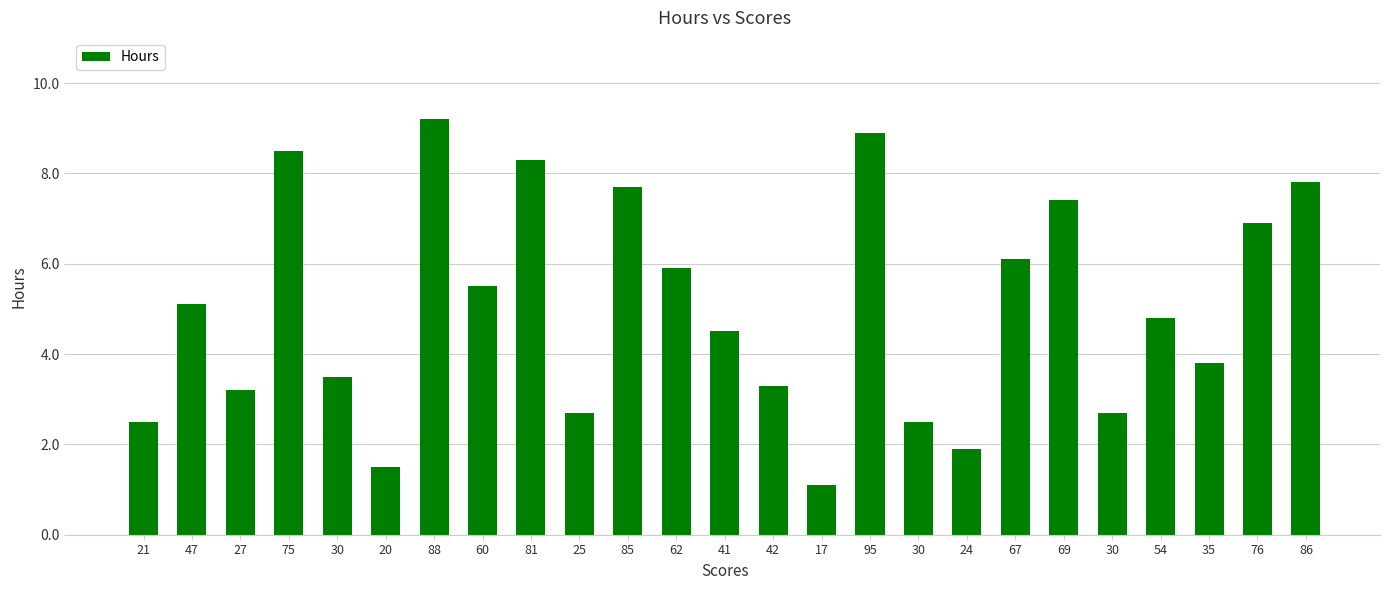

Rank the categories by value from highest to lowest.

88, 95, 75, 81, 86, 85, 69, 76, 67, 62, 60, 47, 54, 41, 35, 30, 42, 27, 25, 30, 21, 30, 24, 20, 17